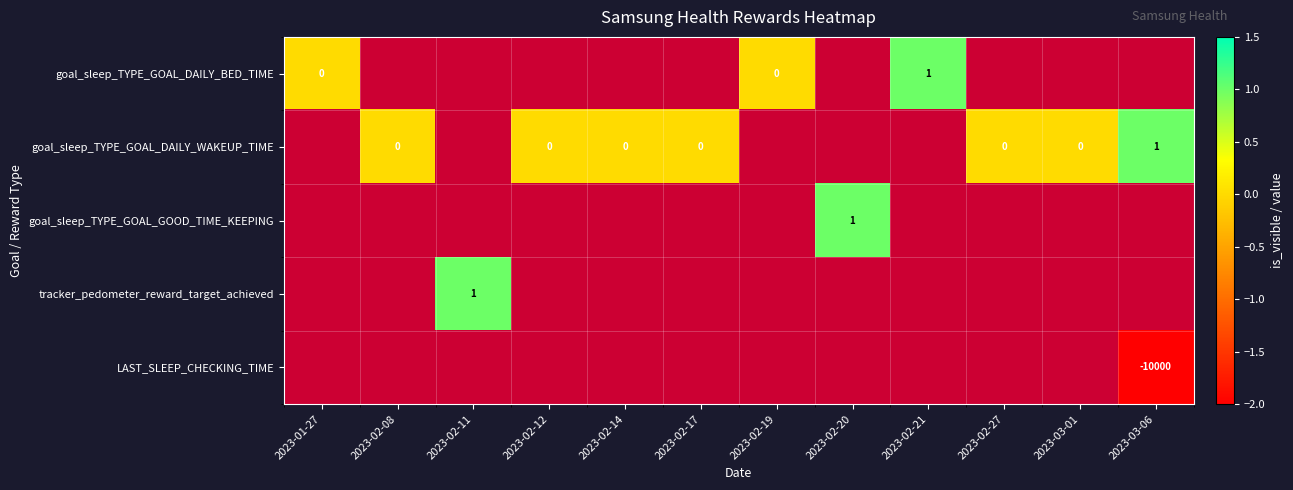

How many categories are shown in the chart?

12